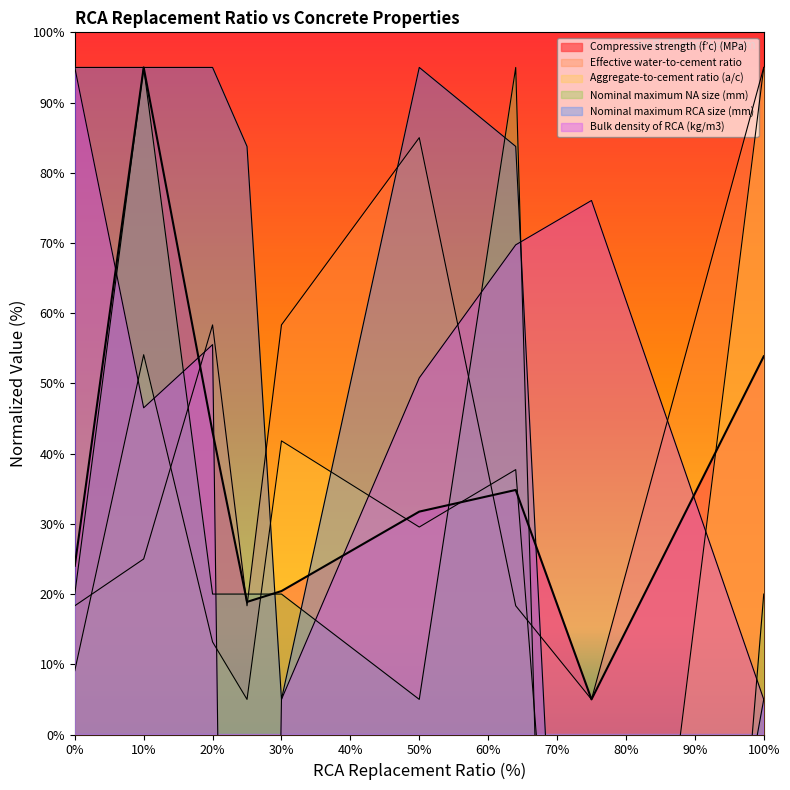

How many intersections are there between Effective water-to-cement ratio and Nominal maximum RCA size (mm)?

3